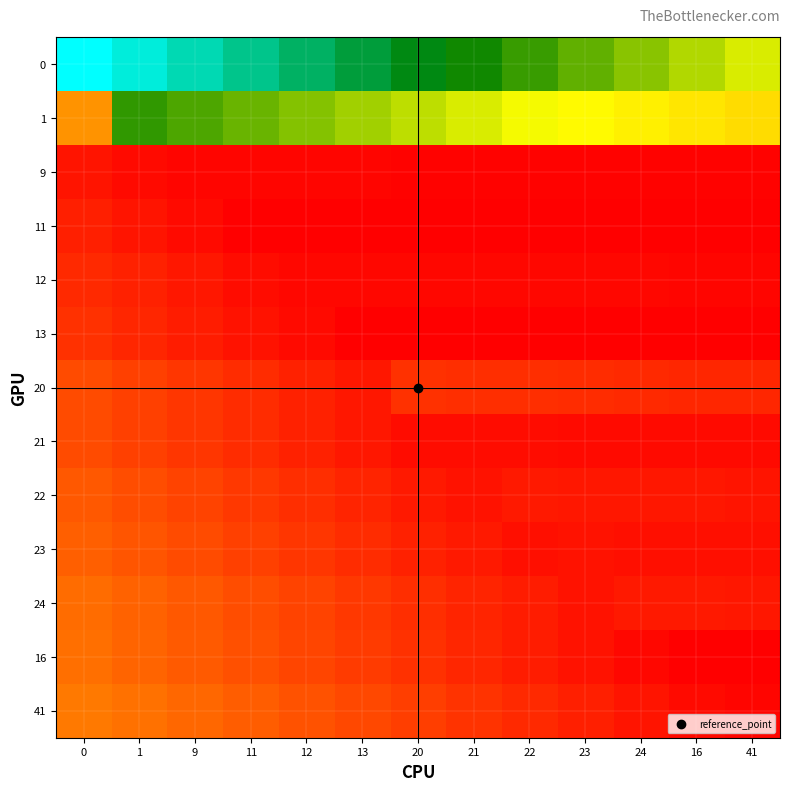

Reading right to left, transcribe all the data shown in this chart.

0: 41=0.5	16=0.6	24=0.6	23=0.7	22=0.7	21=0.7	20=0.8	13=0.8	12=0.8	11=0.9	9=0.9	1=1.0	0=1.0
1: 41=0.4	16=0.4	24=0.5	23=0.5	22=0.5	21=0.5	20=0.6	13=0.6	12=0.6	11=0.6	9=0.7	1=0.7	0=0.2
9: 41=0.0	16=0.0	24=0.0	23=0.0	22=0.0	21=0.0	20=0.0	13=0.0	12=0.0	11=0.0	9=0.0	1=0.0	0=0.0
11: 41=0.0	16=0.0	24=0.0	23=0.0	22=0.0	21=0.0	20=0.0	13=0.0	12=0.0	11=0.0	9=0.0	1=0.0	0=0.0
12: 41=0.0	16=0.0	24=0.0	23=0.0	22=0.0	21=0.0	20=0.0	13=0.0	12=0.0	11=0.0	9=0.0	1=0.1	0=0.1
13: 41=0.0	16=0.0	24=0.0	23=0.0	22=0.0	21=0.0	20=0.0	13=0.0	12=0.0	11=0.0	9=0.0	1=0.1	0=0.1
20: 41=0.1	16=0.1	24=0.1	23=0.1	22=0.1	21=0.1	20=0.1	13=0.0	12=0.1	11=0.1	9=0.1	1=0.1	0=0.1
21: 41=0.0	16=0.0	24=0.0	23=0.0	22=0.0	21=0.0	20=0.0	13=0.0	12=0.1	11=0.1	9=0.1	1=0.1	0=0.1
22: 41=0.0	16=0.0	24=0.0	23=0.0	22=0.0	21=0.0	20=0.0	13=0.1	12=0.1	11=0.1	9=0.1	1=0.1	0=0.1
23: 41=0.0	16=0.0	24=0.0	23=0.0	22=0.0	21=0.0	20=0.1	13=0.1	12=0.1	11=0.1	9=0.1	1=0.1	0=0.1
24: 41=0.0	16=0.0	24=0.0	23=0.0	22=0.0	21=0.1	20=0.1	13=0.1	12=0.1	11=0.1	9=0.1	1=0.2	0=0.2
16: 41=0.0	16=0.0	24=0.0	23=0.0	22=0.0	21=0.1	20=0.1	13=0.1	12=0.1	11=0.1	9=0.1	1=0.2	0=0.2
41: 41=0.0	16=0.0	24=0.0	23=0.0	22=0.1	21=0.1	20=0.1	13=0.1	12=0.1	11=0.1	9=0.2	1=0.2	0=0.2